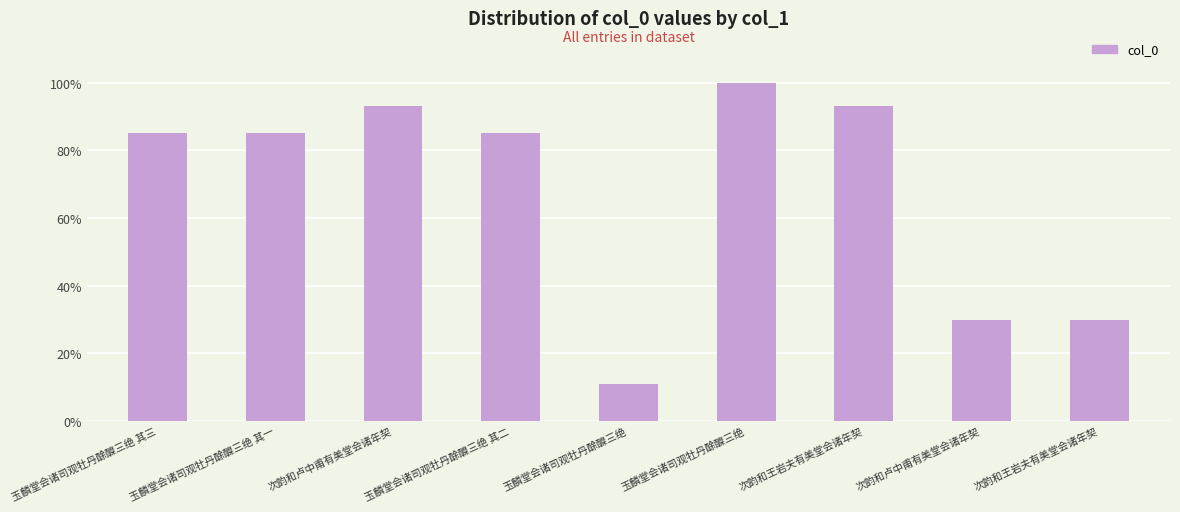

Are the bars horizontal?

No